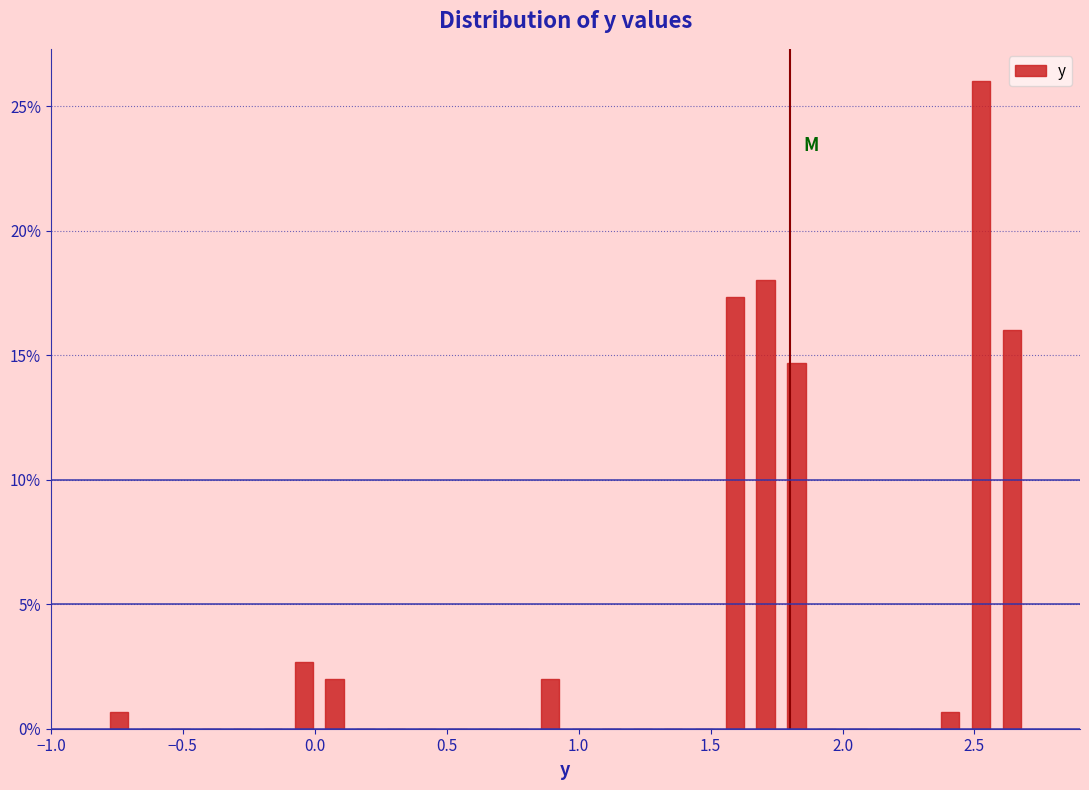

Read against the x-axis, roughly where is the centre of the tallest bar?

2.55